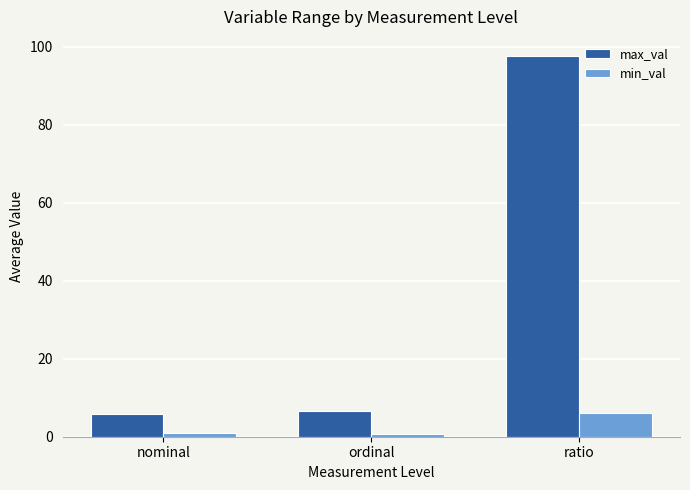

List the series in order of their overall mean, highest first.

max_val, min_val